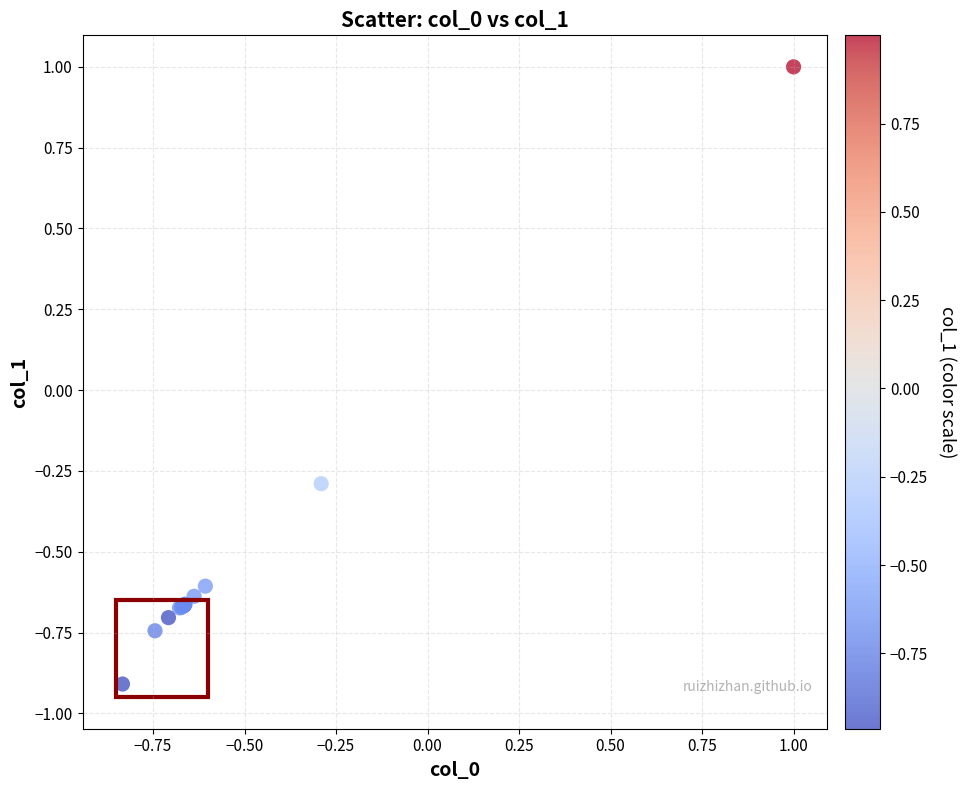

What Y value in the scatter plot is closest to 0?

-0.3